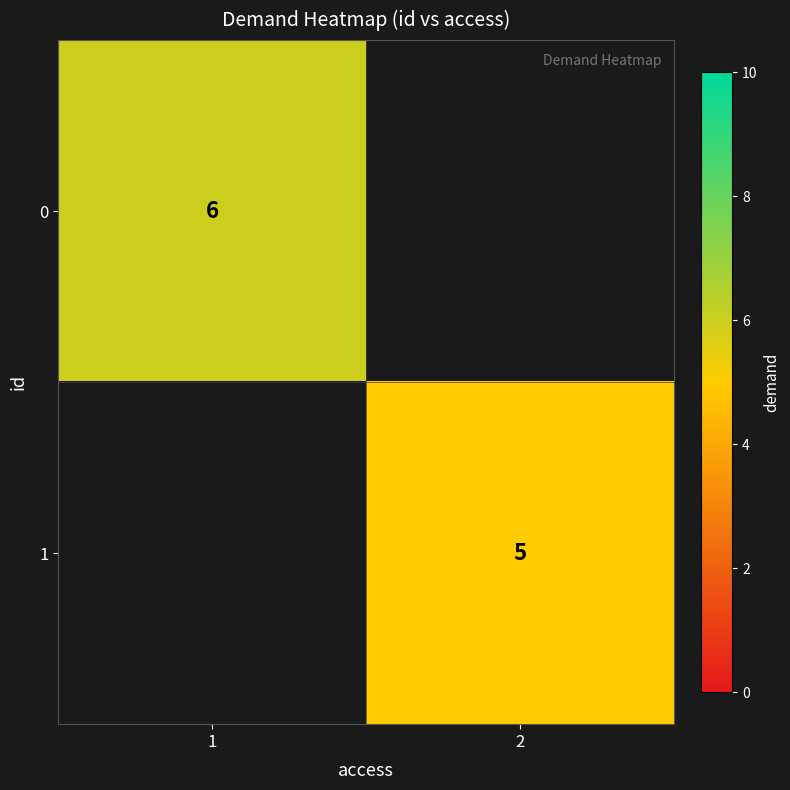

True or false: 1 has a value of 5 at 2.

True